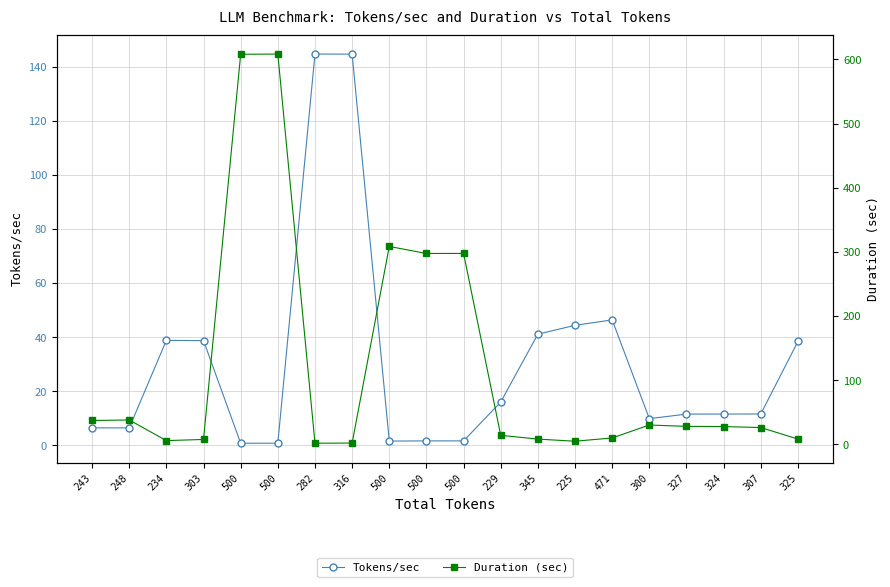

What is the difference between the maximum and second lowest values in the Duration (sec) series?

606.3